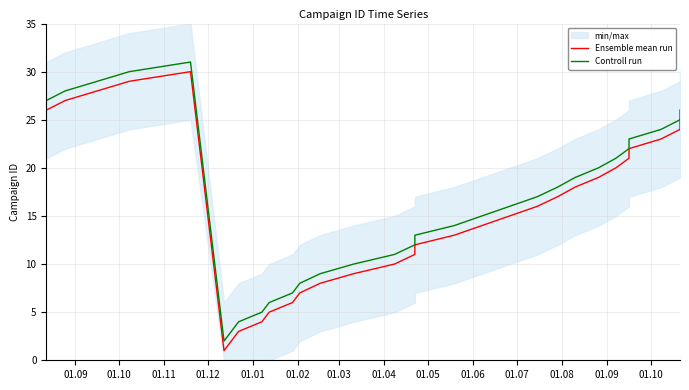

What is the smallest value displayed?

1